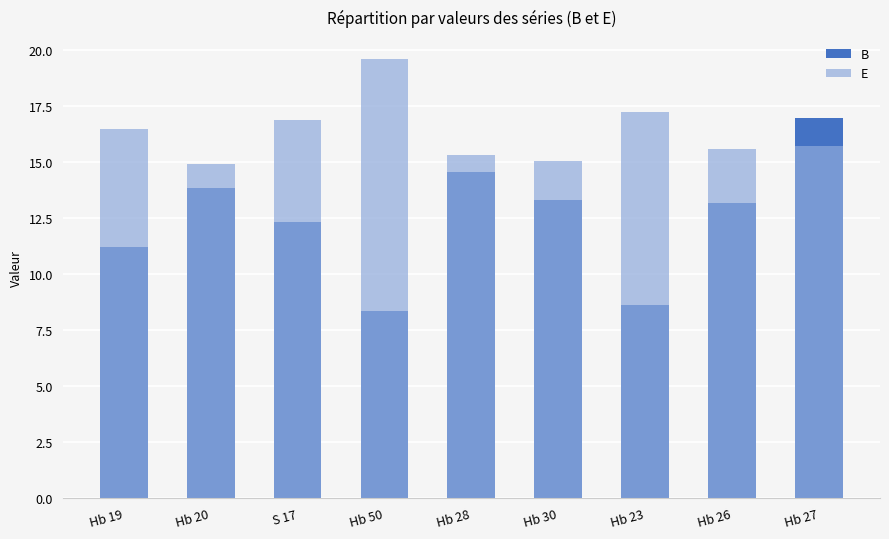

What is the label of the 2nd bar from the left?

Hb 20